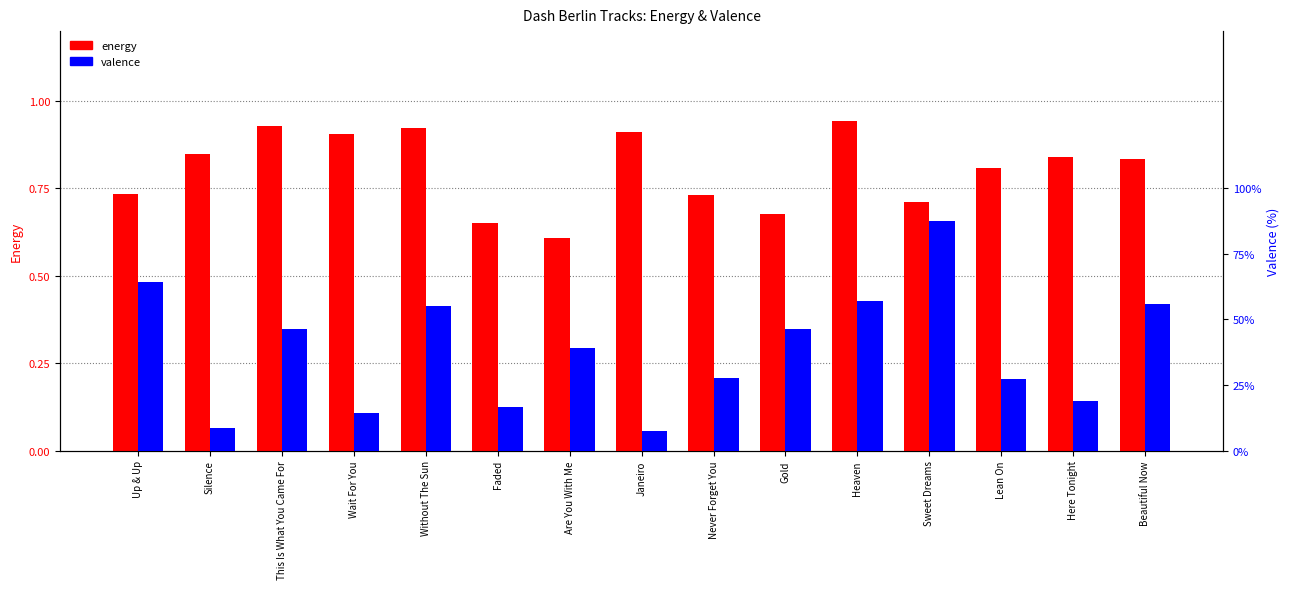

How many bars are there in each group?

2